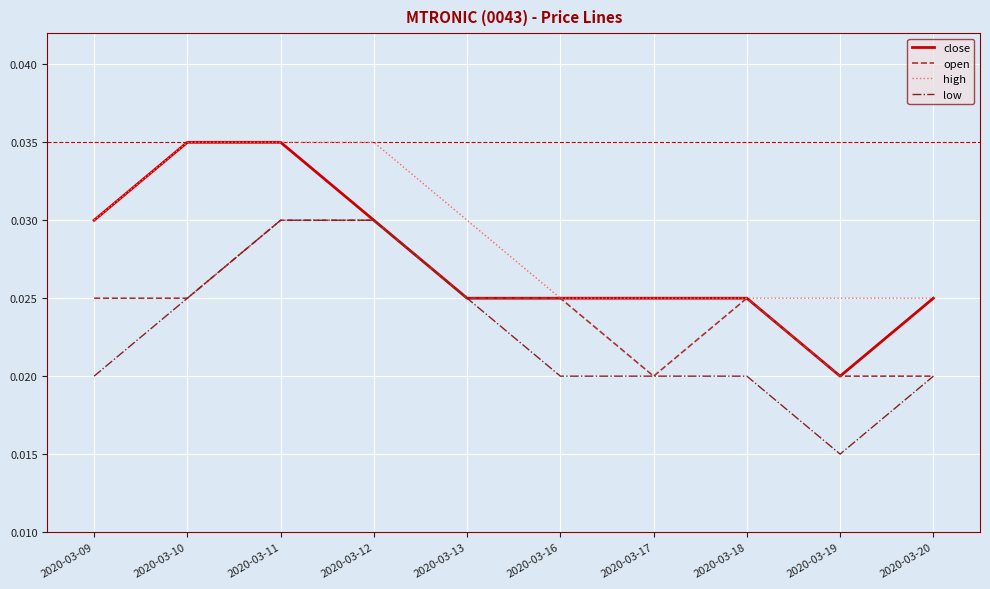

List the series in order of their overall mean, highest first.

high, close, open, low